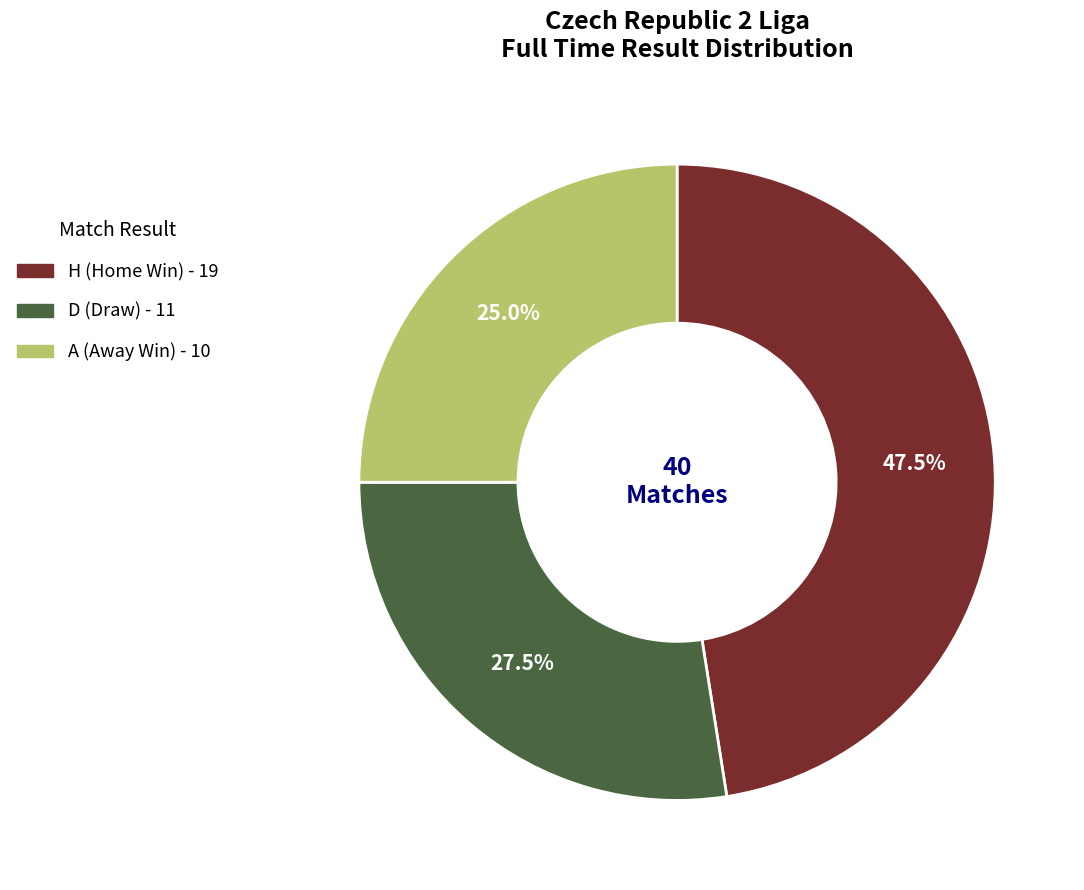

Is H the majority of the pie?

No